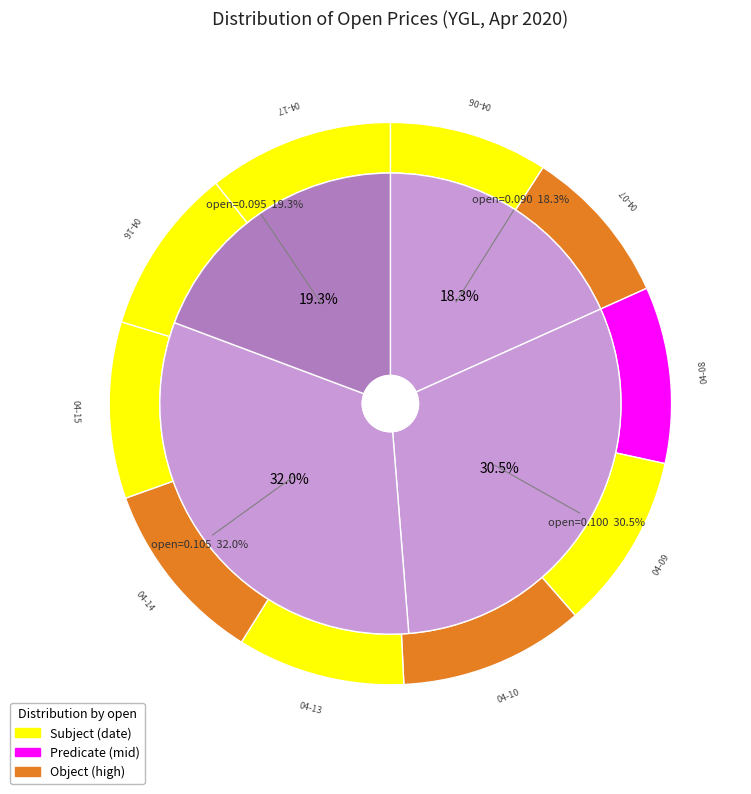

Which has a higher value, 2020-04-15 or 2020-04-13?

2020-04-15